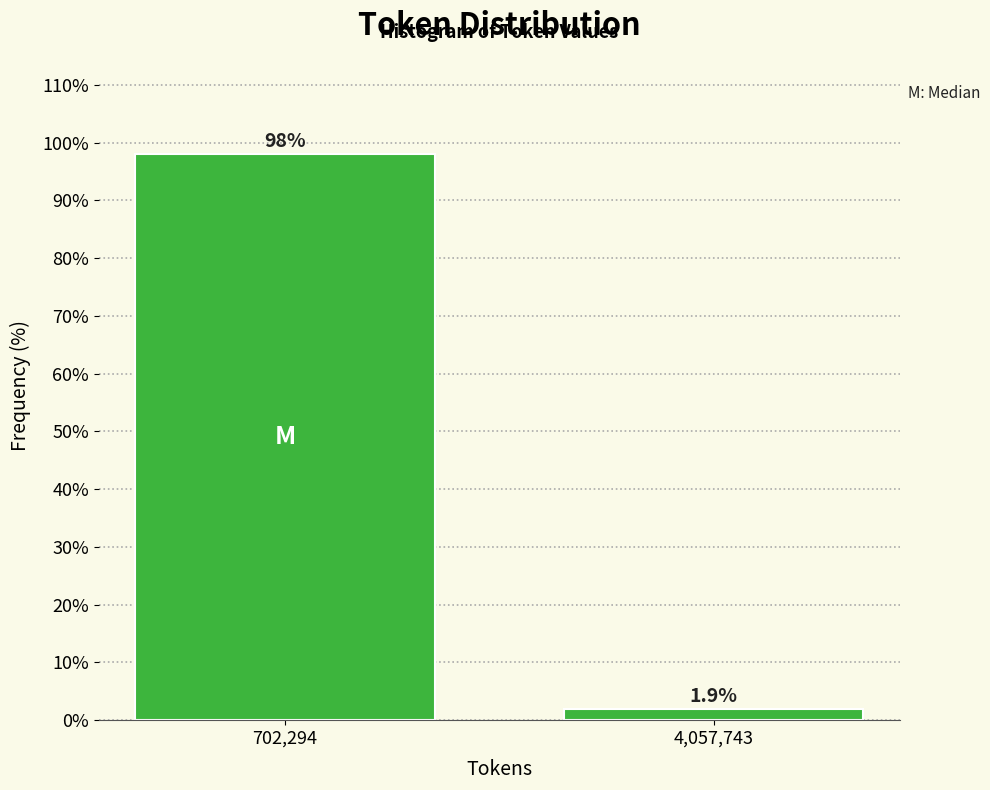

Reading right to left, list all the values displayed in this chart.

1.9	98.1